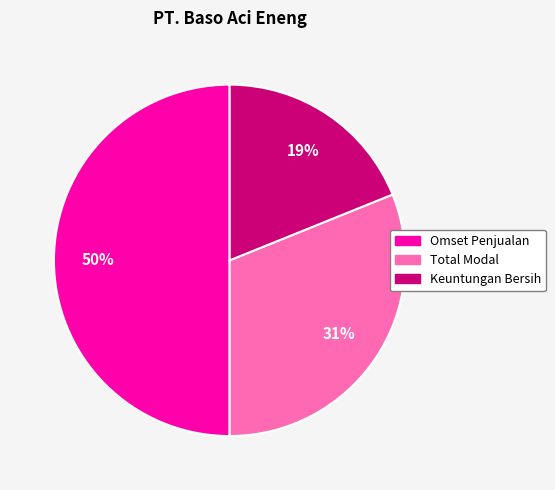

To the nearest percent, what is the combined percentage of Total Modal and Keuntungan Bersih?

50%